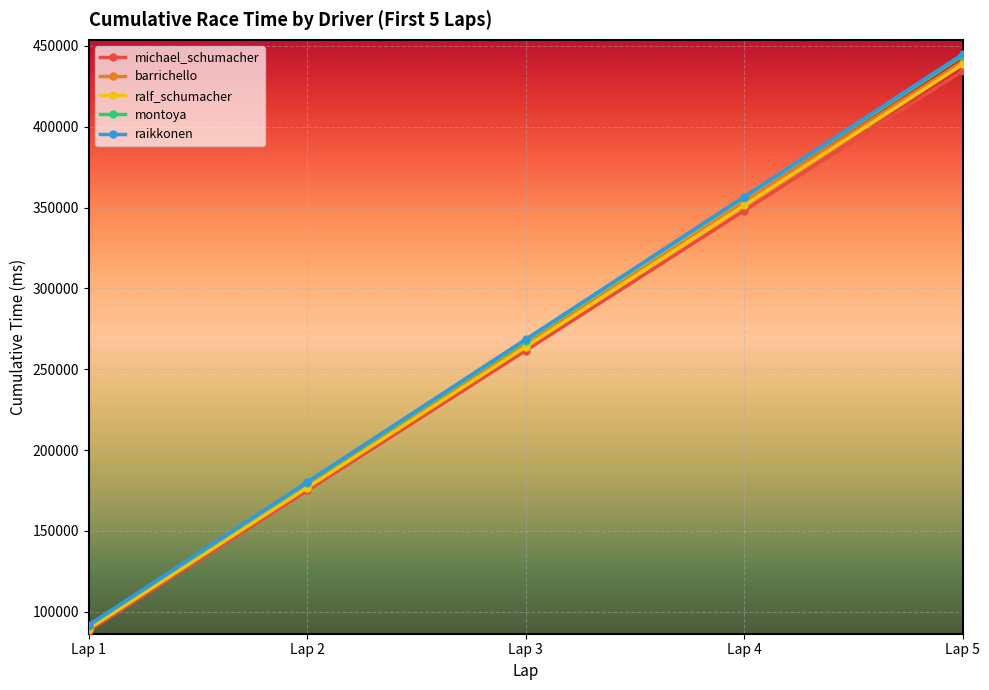

What is the spread (max minus min) of values at Lap 5?

10406